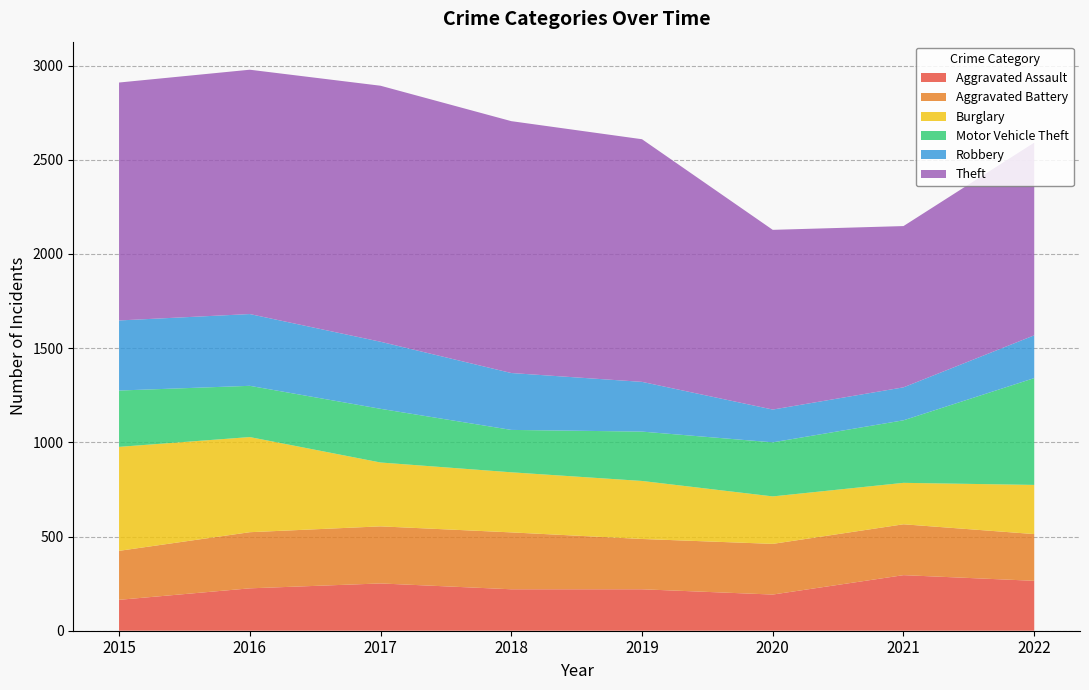

Reading left to right, list all the values displayed in this chart.

Aggravated Assault: 2015=164	2016=225	2017=251	2018=220	2019=220	2020=192	2021=295	2022=265
Aggravated Battery: 2015=260	2016=298	2017=303	2018=302	2019=267	2020=269	2021=270	2022=248
Burglary: 2015=552	2016=505	2017=339	2018=319	2019=308	2020=252	2021=220	2022=261
Motor Vehicle Theft: 2015=299	2016=272	2017=285	2018=225	2019=262	2020=287	2021=332	2022=567
Robbery: 2015=372	2016=381	2017=356	2018=302	2019=264	2020=174	2021=175	2022=227
Theft: 2015=1263	2016=1297	2017=1359	2018=1337	2019=1288	2020=954	2021=856	2022=1023